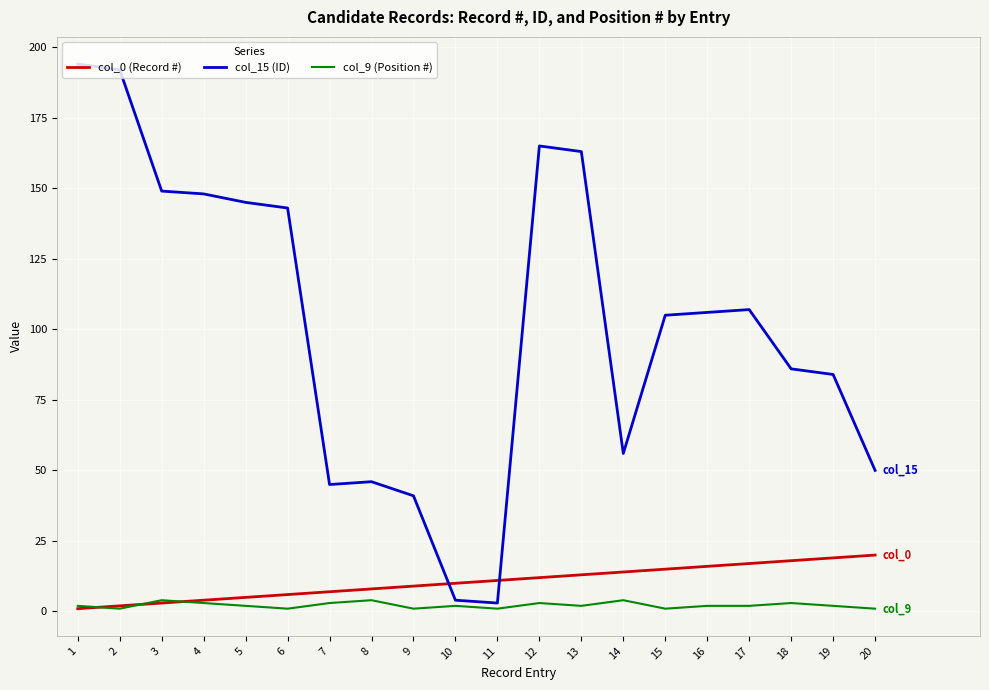

Is the value of col_9 (Position #) at 9 greater than the value of col_15 (ID) at 18?

No